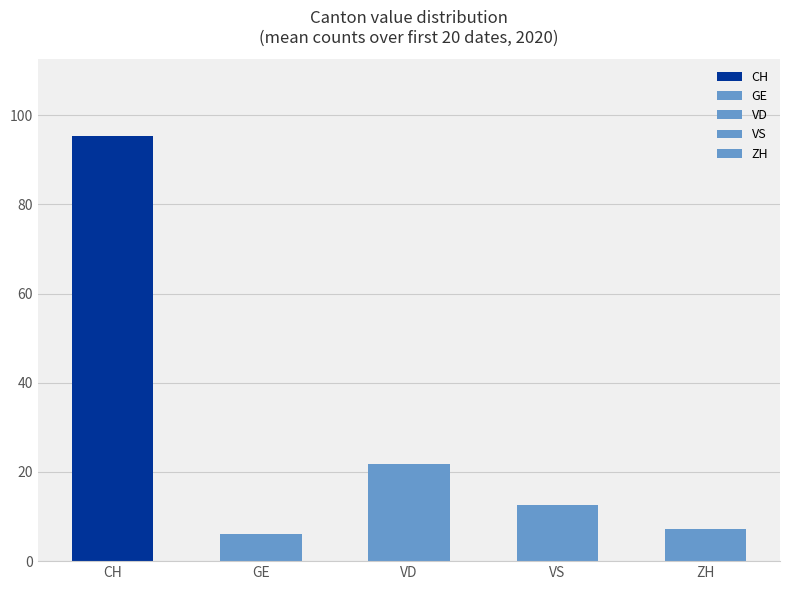

What is the average value of the ZH series?

7